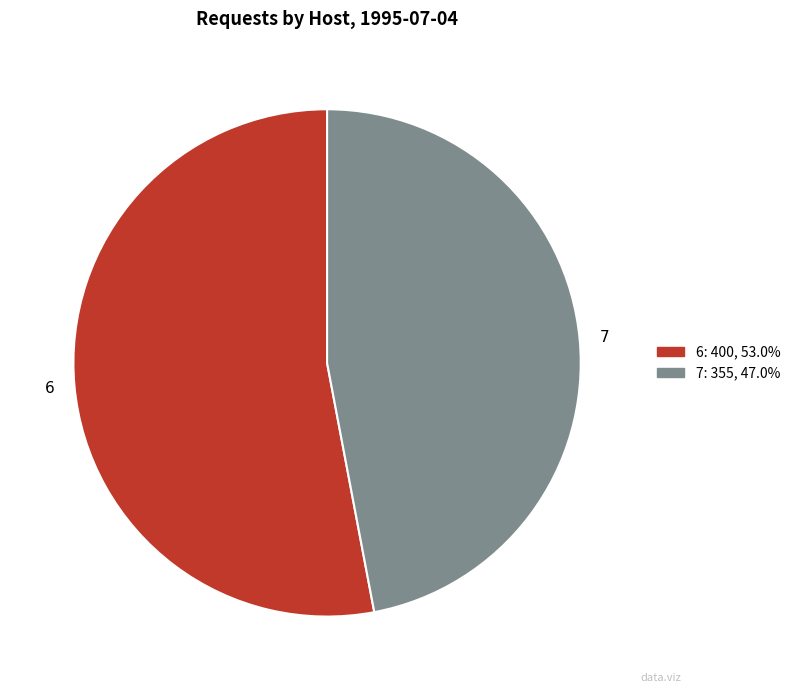

What is the smallest slice in the pie chart?

7